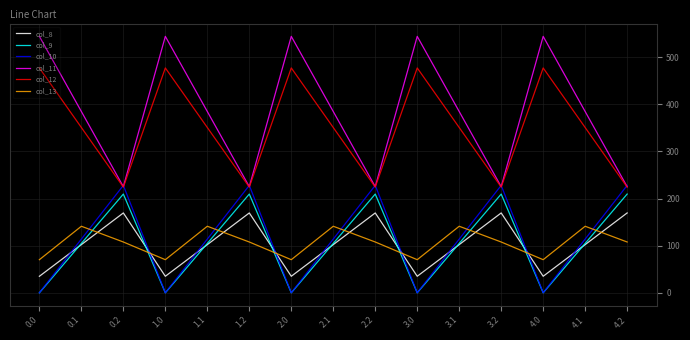

The col_12 series shows 477.2 at 4.0. True or false?

True